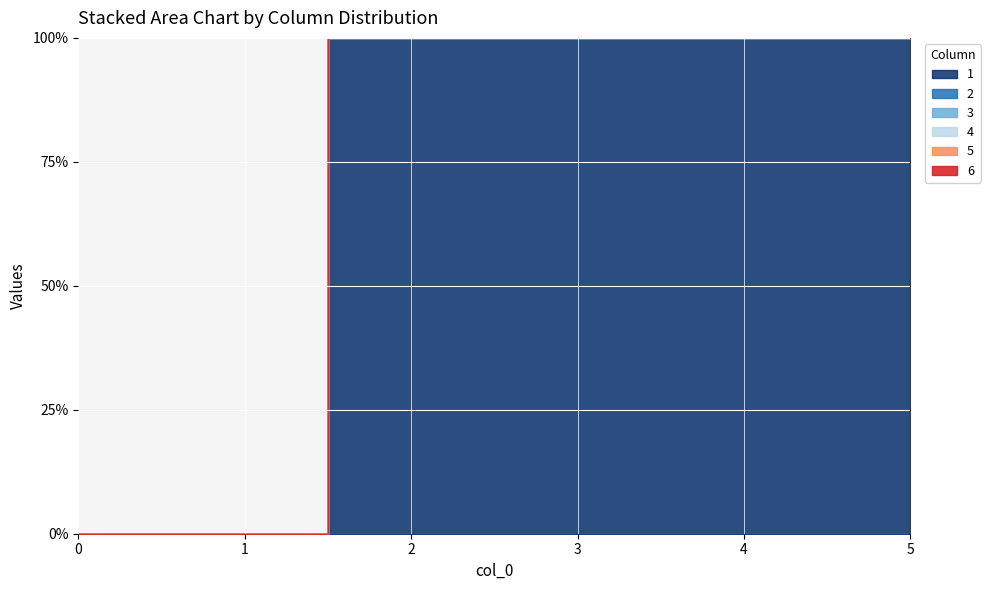

Reading right to left, list all the values displayed in this chart.

1: 1	1	1	1	0	0
2: 0	0	0	0	0	0
3: 0	0	0	0	0	0
4: 0	0	0	0	0	0
5: 0	0	0	0	0	0
6: 0	0	0	0	0	0